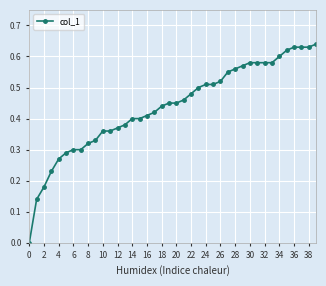

What is the sum of all values?

17.5